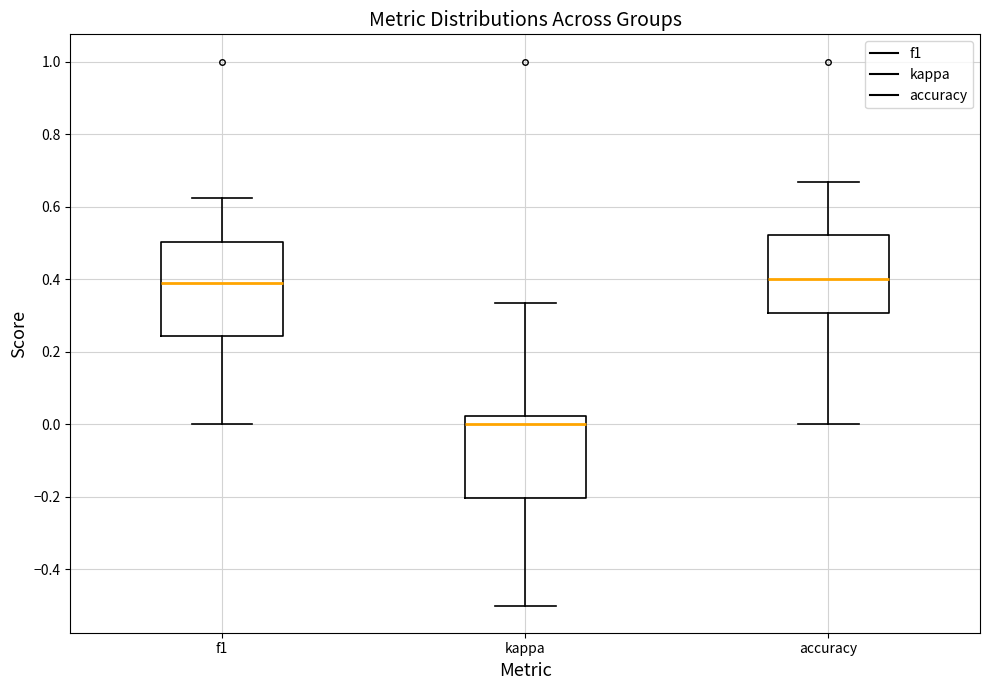

Which box is the tallest, from its lower edge to its upper edge?

f1